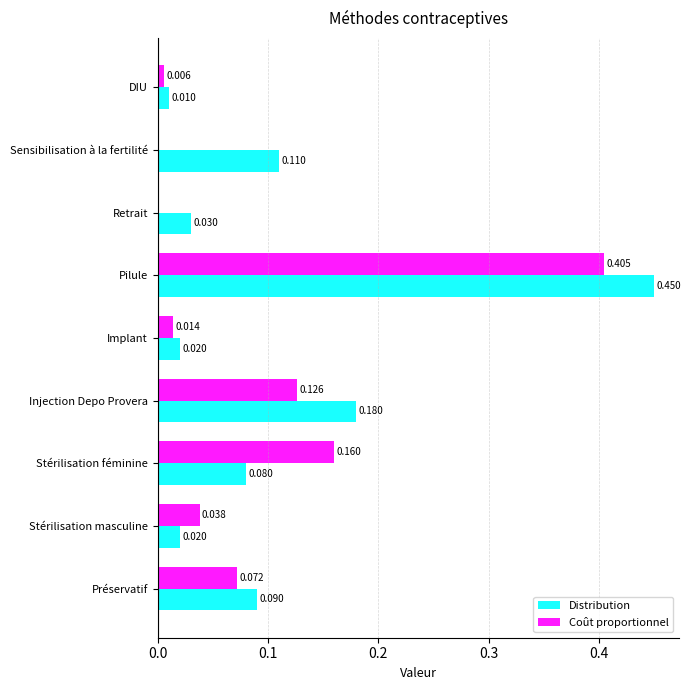

Which series has the largest range (max minus min)?

Distribution